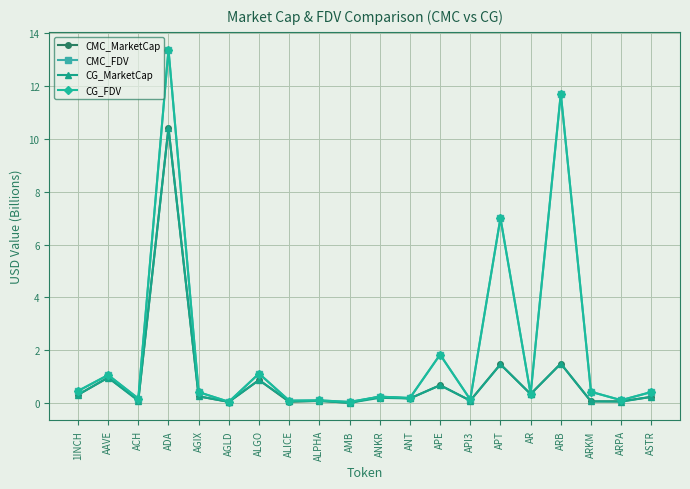

What is the sum of the CG_MarketCap values at ARB and ALPHA?

1.6